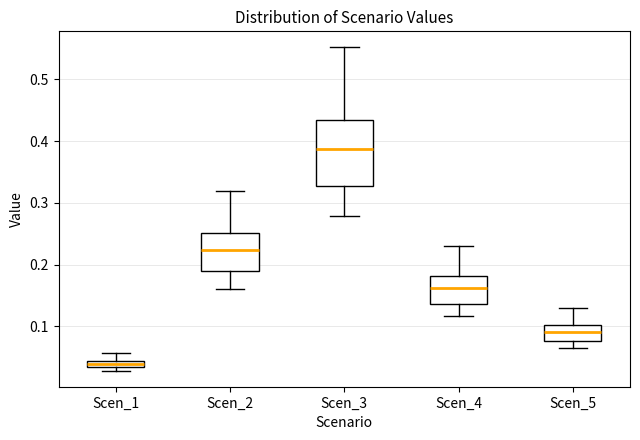

Where does the upper whisker of the box for Scen_2 end on the y-axis? The values are not printed on the chart, so give them approximately, as read against the axis.

0.32